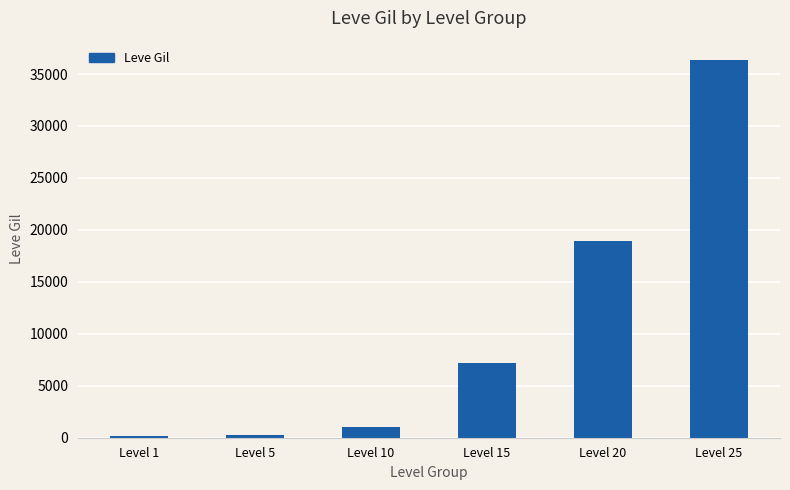

What is the sum of all values?

63840